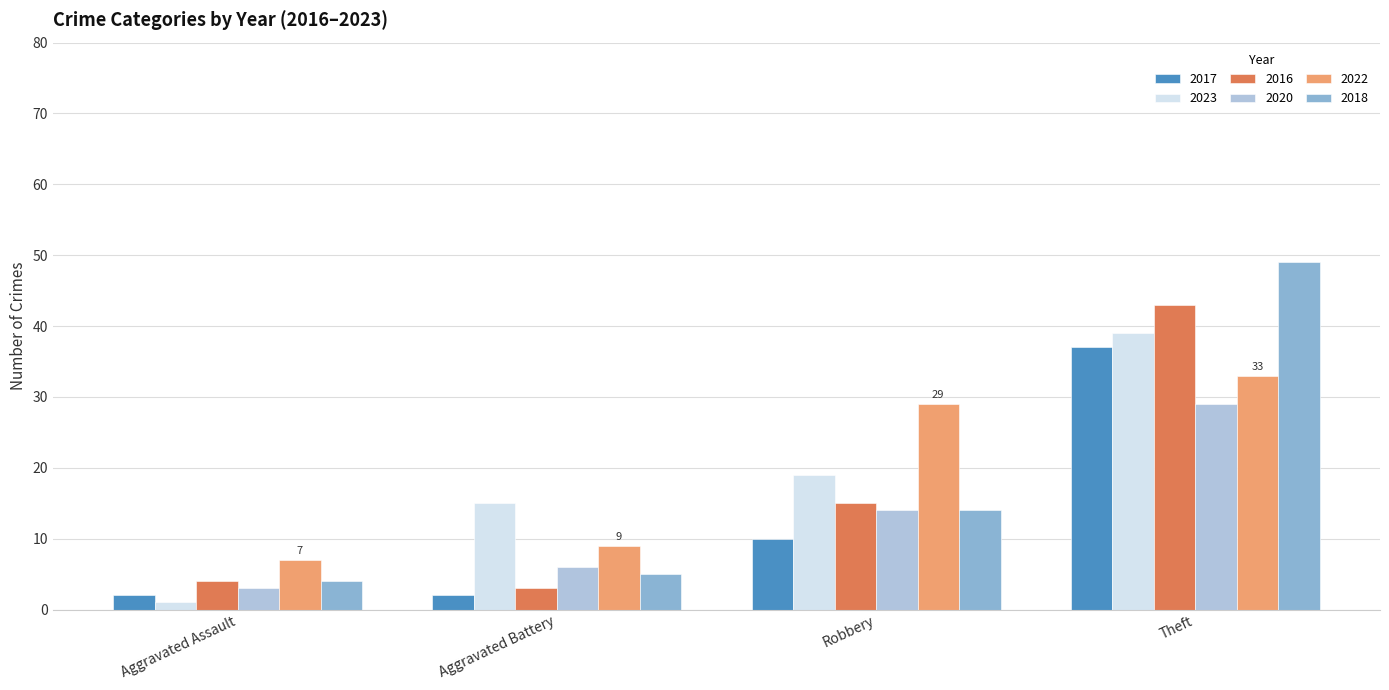

At how many categories does at least one series exceed 43?

1